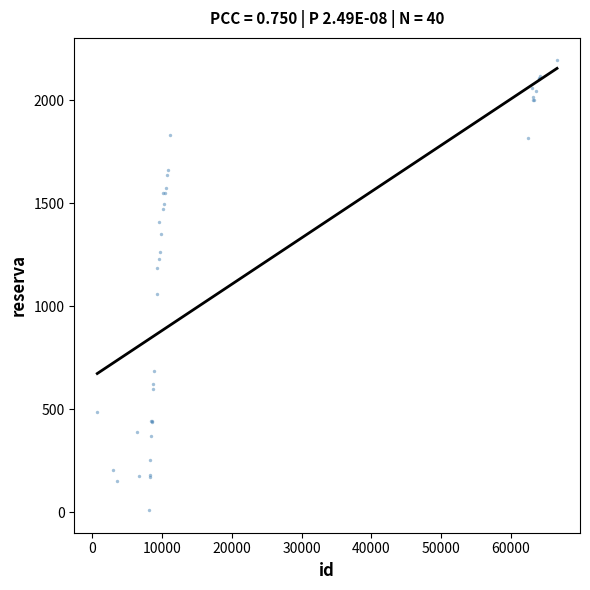

What Y value in the scatter plot is closest to 1101?

1061